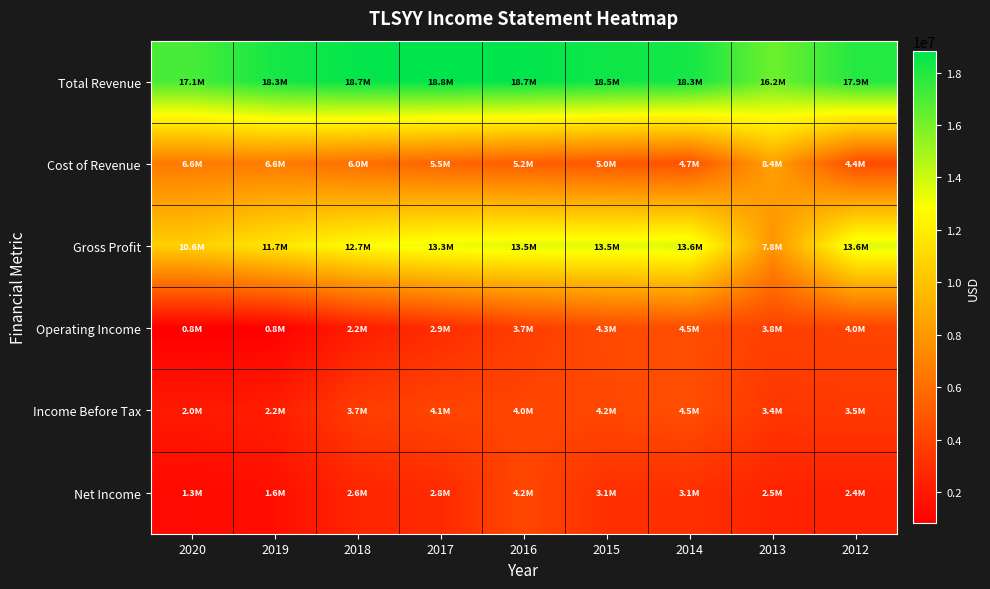

How many data points does each series have?

9